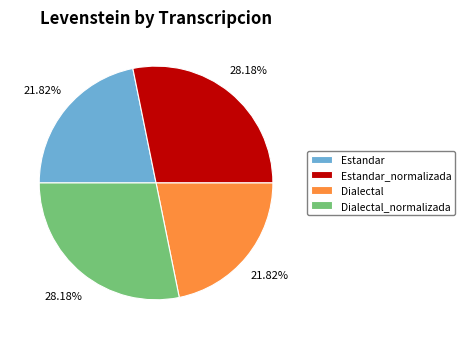

Is Estandar_normalizada the majority of the pie?

No